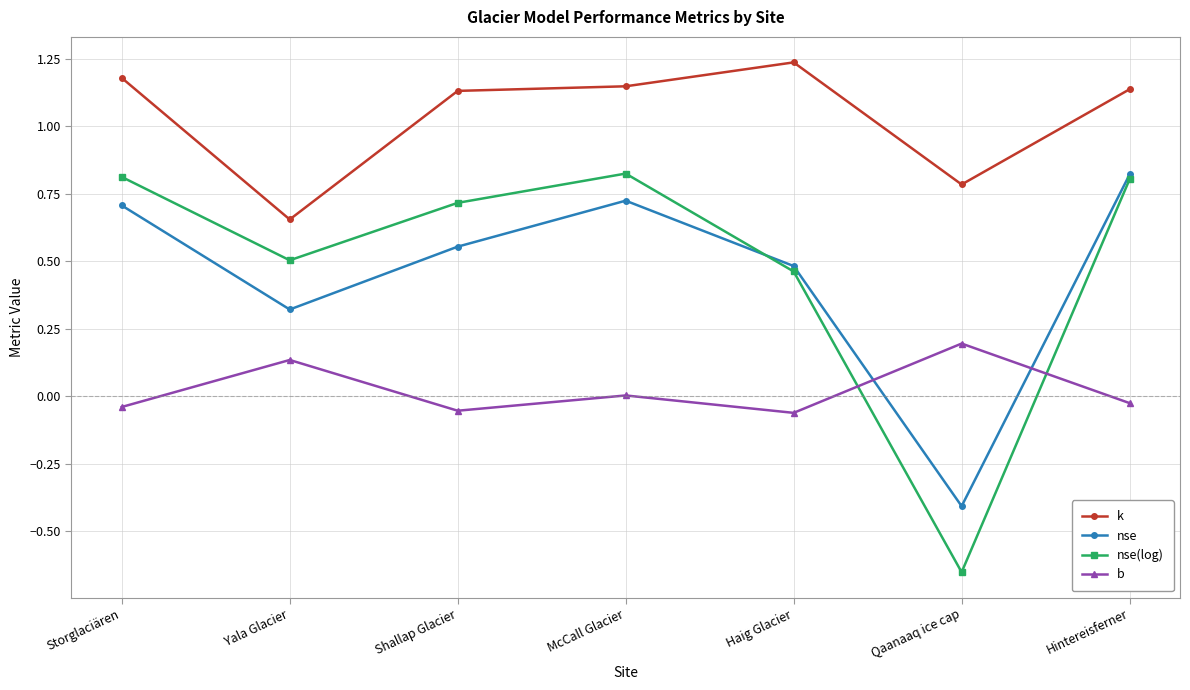

Which category has the highest value in the k series?

Haig Glacier